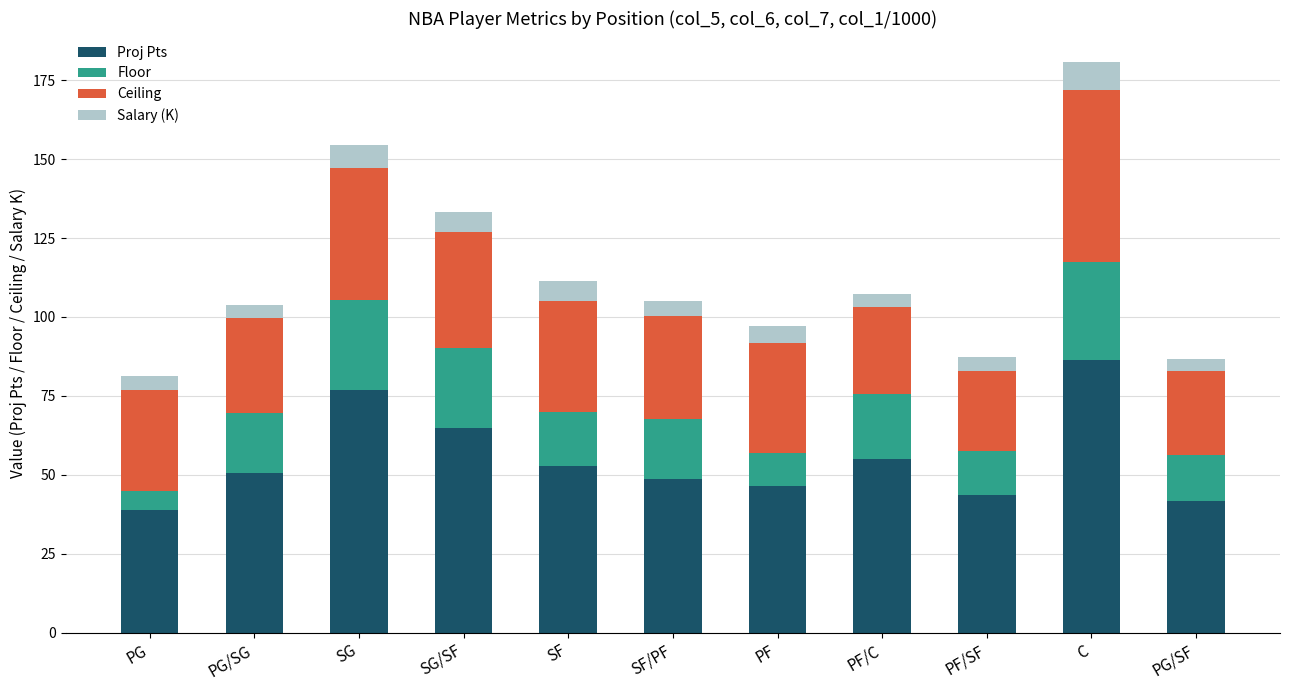

The Proj Pts series shows 30.2 at SF/PF. True or false?

False